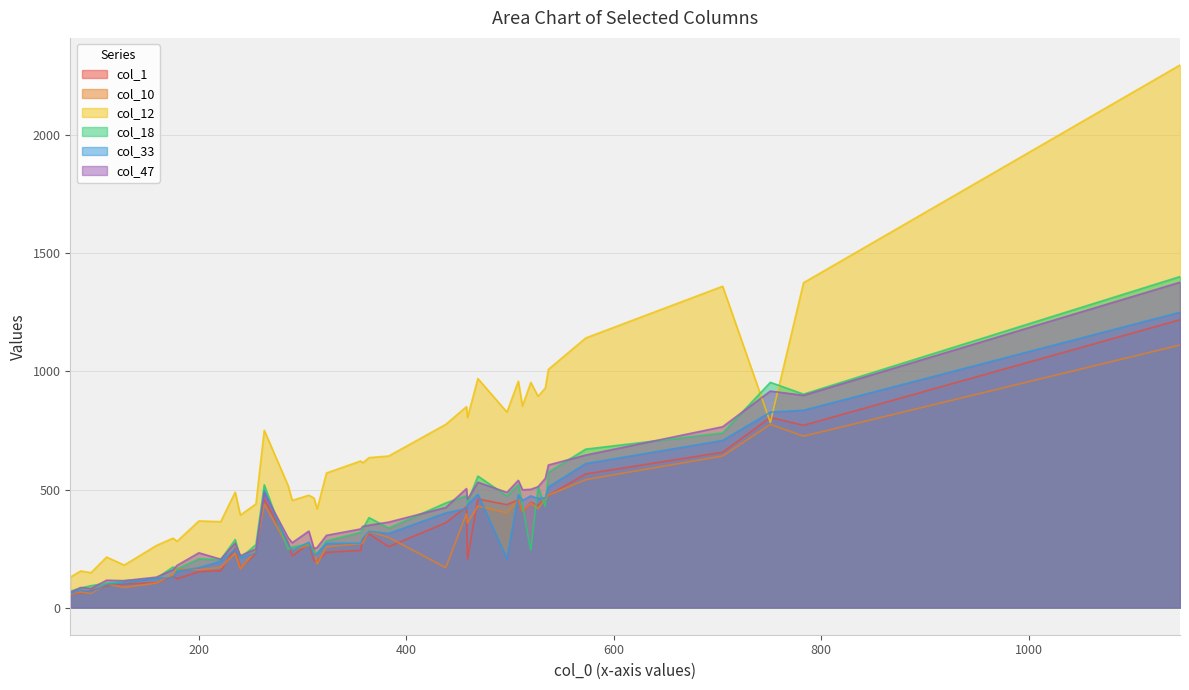

Which series has the widest spread of values?

col_12